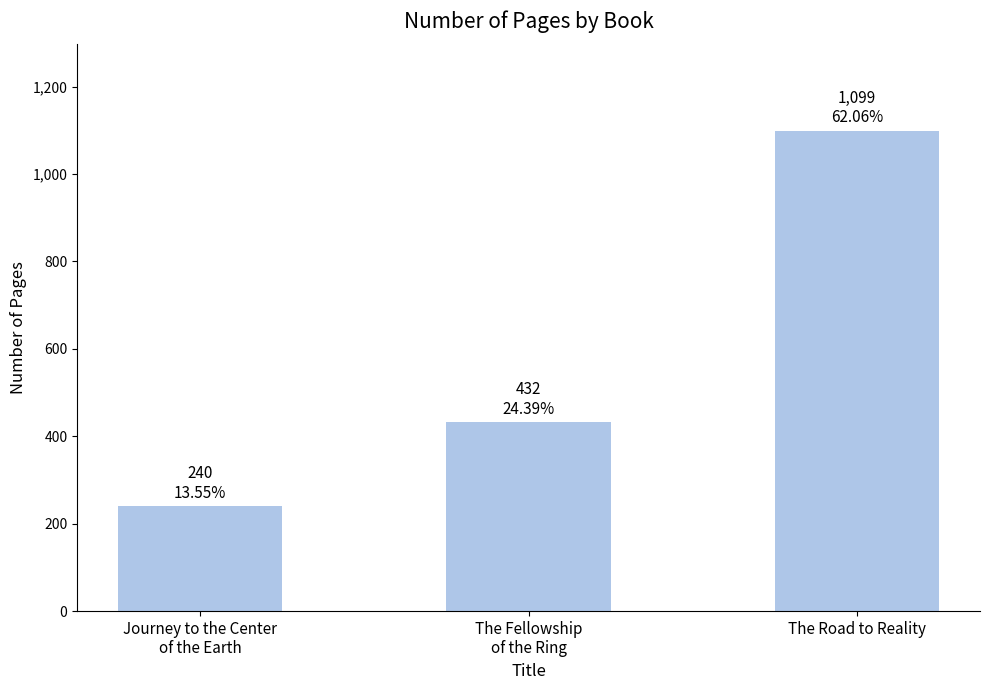

Is it true that the value at Journey to the Center
of the Earth is 383?

False